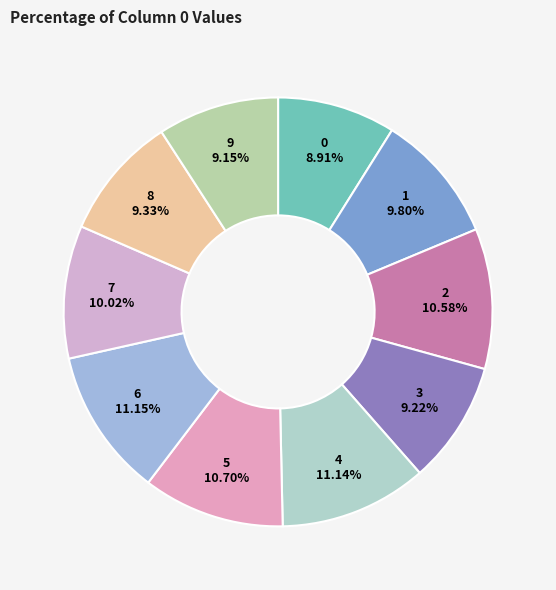

To the nearest percent, what is the average slice percentage?

10%